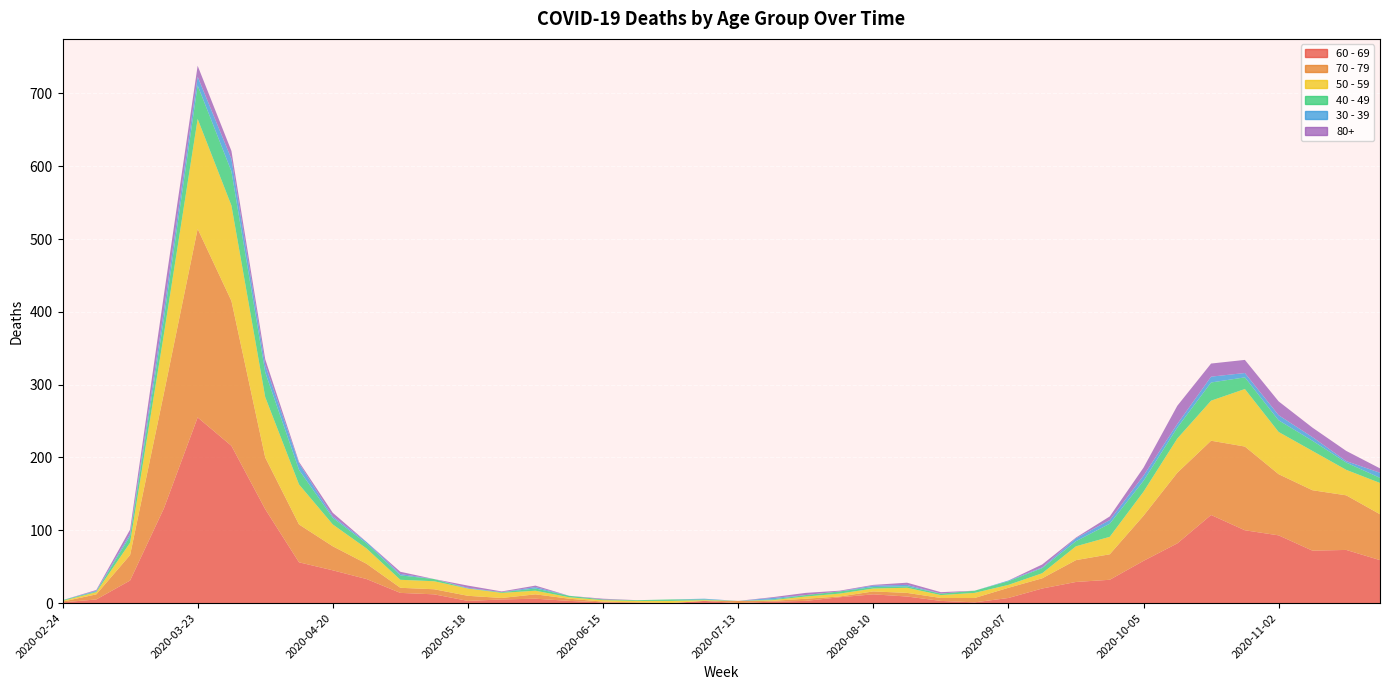

Reading left to right, transcribe all the data shown in this chart.

60 - 69: 2020-02-24=1	2020-03-02=5	2020-03-09=31	2020-03-16=130	2020-03-23=255	2020-03-30=216	2020-04-06=129	2020-04-13=56	2020-04-20=45	2020-04-27=33	2020-05-04=14	2020-05-11=12	2020-05-18=3	2020-05-25=5	2020-06-01=6	2020-06-08=3	2020-06-15=1	2020-06-22=0	2020-06-29=0	2020-07-06=3	2020-07-13=0	2020-07-20=2	2020-07-27=3	2020-08-03=8	2020-08-10=12	2020-08-17=9	2020-08-24=3	2020-08-31=1	2020-09-07=7	2020-09-14=20	2020-09-21=29	2020-09-28=32	2020-10-05=58	2020-10-12=82	2020-10-19=121	2020-10-26=100	2020-11-02=93	2020-11-09=72	2020-11-16=73	2020-11-23=59
70 - 79: 2020-02-24=1	2020-03-02=7	2020-03-09=35	2020-03-16=158	2020-03-23=259	2020-03-30=199	2020-04-06=71	2020-04-13=52	2020-04-20=33	2020-04-27=21	2020-05-04=7	2020-05-11=7	2020-05-18=7	2020-05-25=2	2020-06-01=6	2020-06-08=3	2020-06-15=1	2020-06-22=1	2020-06-29=0	2020-07-06=0	2020-07-13=3	2020-07-20=1	2020-07-27=3	2020-08-03=1	2020-08-10=4	2020-08-17=5	2020-08-24=4	2020-08-31=6	2020-09-07=14	2020-09-14=14	2020-09-21=30	2020-09-28=35	2020-10-05=62	2020-10-12=97	2020-10-19=102	2020-10-26=115	2020-11-02=84	2020-11-09=83	2020-11-16=75	2020-11-23=63
50 - 59: 2020-02-24=1	2020-03-02=3	2020-03-09=17	2020-03-16=81	2020-03-23=151	2020-03-30=131	2020-04-06=83	2020-04-13=55	2020-04-20=30	2020-04-27=21	2020-05-04=11	2020-05-11=11	2020-05-18=10	2020-05-25=7	2020-06-01=5	2020-06-08=2	2020-06-15=2	2020-06-22=2	2020-06-29=3	2020-07-06=1	2020-07-13=0	2020-07-20=1	2020-07-27=3	2020-08-03=4	2020-08-10=4	2020-08-17=7	2020-08-24=4	2020-08-31=7	2020-09-07=4	2020-09-14=7	2020-09-21=19	2020-09-28=24	2020-10-05=33	2020-10-12=47	2020-10-19=55	2020-10-26=79	2020-11-02=58	2020-11-09=54	2020-11-16=35	2020-11-23=43
40 - 49: 2020-02-24=1	2020-03-02=1	2020-03-09=9	2020-03-16=21	2020-03-23=46	2020-03-30=47	2020-04-06=34	2020-04-13=20	2020-04-20=9	2020-04-27=7	2020-05-04=6	2020-05-11=3	2020-05-18=0	2020-05-25=1	2020-06-01=3	2020-06-08=2	2020-06-15=1	2020-06-22=1	2020-06-29=2	2020-07-06=1	2020-07-13=0	2020-07-20=1	2020-07-27=2	2020-08-03=3	2020-08-10=2	2020-08-17=2	2020-08-24=2	2020-08-31=3	2020-09-07=5	2020-09-14=7	2020-09-21=7	2020-09-28=18	2020-10-05=15	2020-10-12=15	2020-10-19=25	2020-10-26=16	2020-11-02=16	2020-11-09=14	2020-11-16=10	2020-11-23=7
30 - 39: 2020-02-24=0	2020-03-02=1	2020-03-09=3	2020-03-16=12	2020-03-23=12	2020-03-30=17	2020-04-06=10	2020-04-13=9	2020-04-20=2	2020-04-27=2	2020-05-04=2	2020-05-11=0	2020-05-18=1	2020-05-25=0	2020-06-01=2	2020-06-08=0	2020-06-15=0	2020-06-22=0	2020-06-29=0	2020-07-06=1	2020-07-13=0	2020-07-20=2	2020-07-27=0	2020-08-03=0	2020-08-10=2	2020-08-17=2	2020-08-24=0	2020-08-31=0	2020-09-07=1	2020-09-14=1	2020-09-21=4	2020-09-28=5	2020-10-05=7	2020-10-12=5	2020-10-19=8	2020-10-26=6	2020-11-02=7	2020-11-09=5	2020-11-16=2	2020-11-23=7
80+: 2020-02-24=0	2020-03-02=1	2020-03-09=6	2020-03-16=21	2020-03-23=15	2020-03-30=11	2020-04-06=8	2020-04-13=2	2020-04-20=5	2020-04-27=0	2020-05-04=3	2020-05-11=0	2020-05-18=3	2020-05-25=1	2020-06-01=2	2020-06-08=0	2020-06-15=1	2020-06-22=0	2020-06-29=0	2020-07-06=0	2020-07-13=0	2020-07-20=1	2020-07-27=3	2020-08-03=1	2020-08-10=1	2020-08-17=3	2020-08-24=2	2020-08-31=0	2020-09-07=0	2020-09-14=4	2020-09-21=1	2020-09-28=5	2020-10-05=11	2020-10-12=25	2020-10-19=18	2020-10-26=18	2020-11-02=19	2020-11-09=13	2020-11-16=14	2020-11-23=6